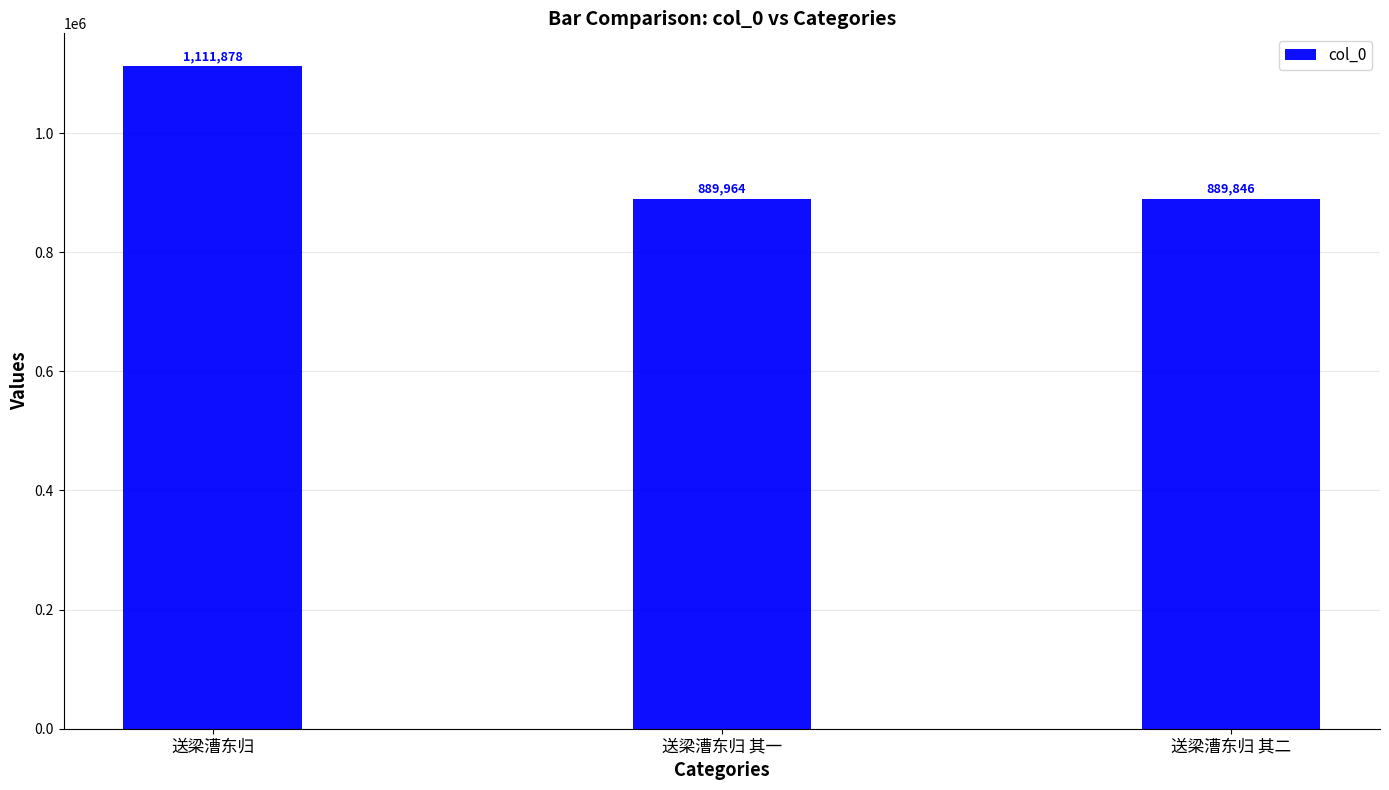

How many categories are shown in the chart?

3